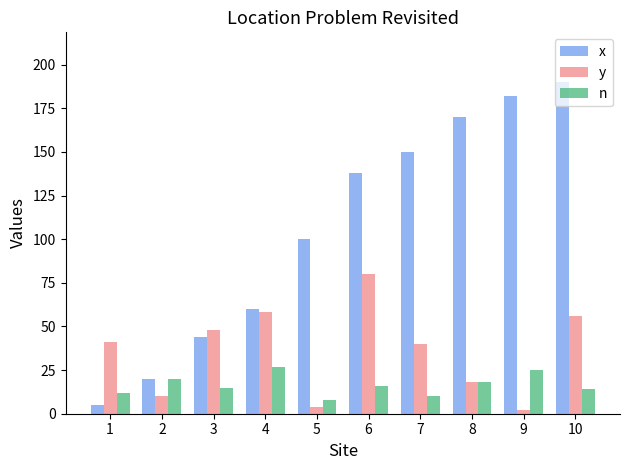

Which series has the largest total across all categories?

x